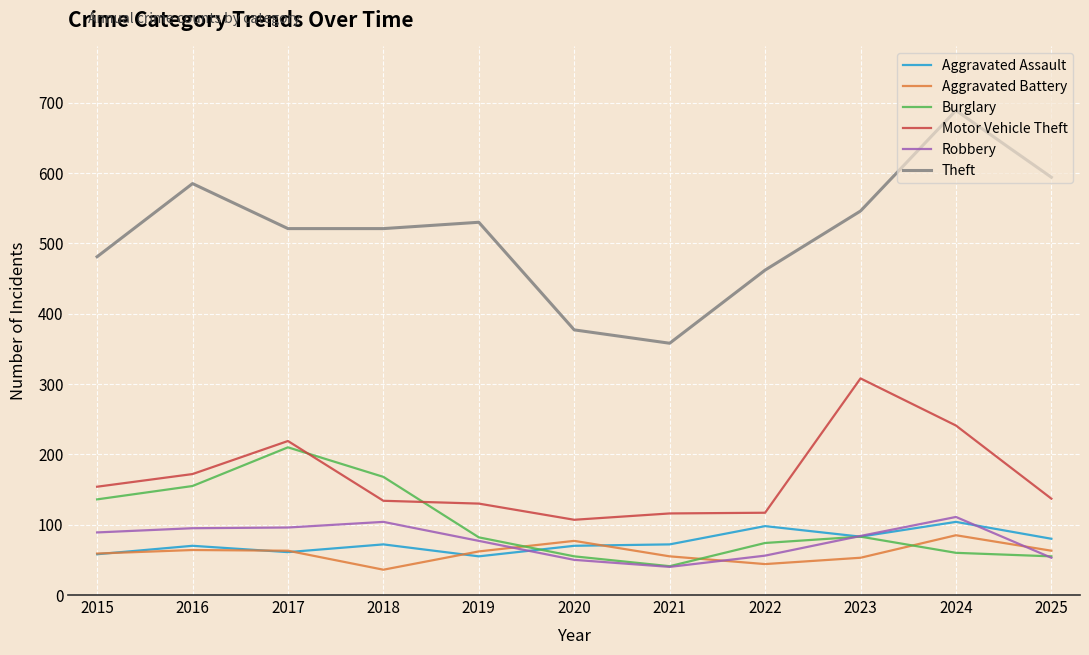

What value does the Burglary series have at 2021?

41